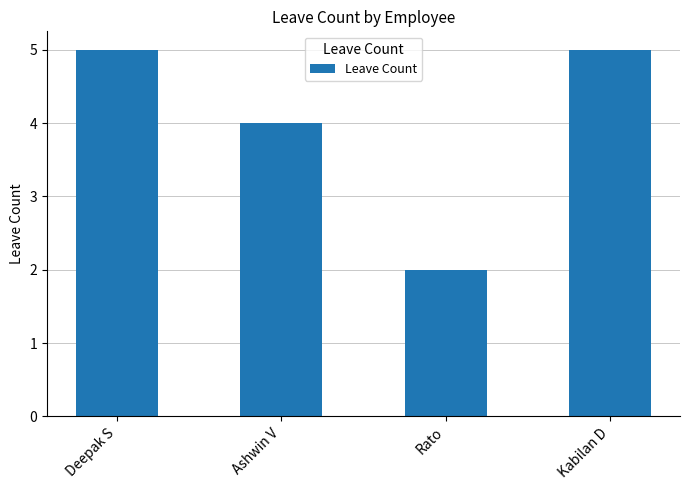

What is the sum of all values?

16